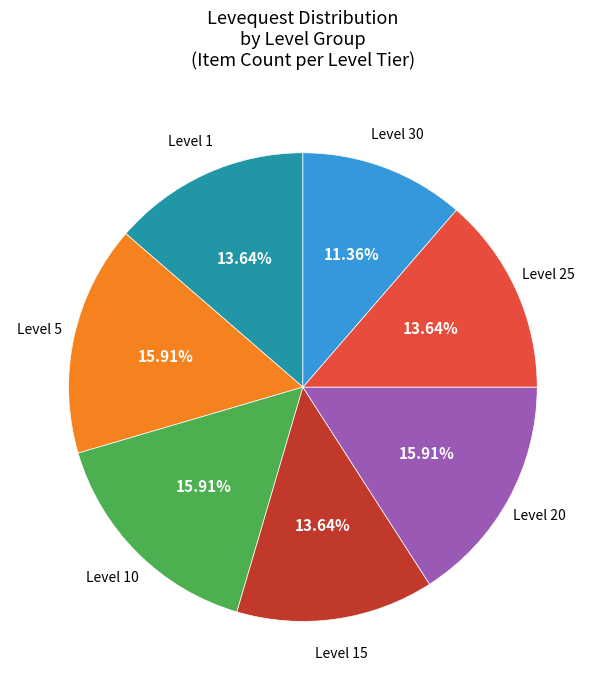

Is there a majority slice in this chart?

No